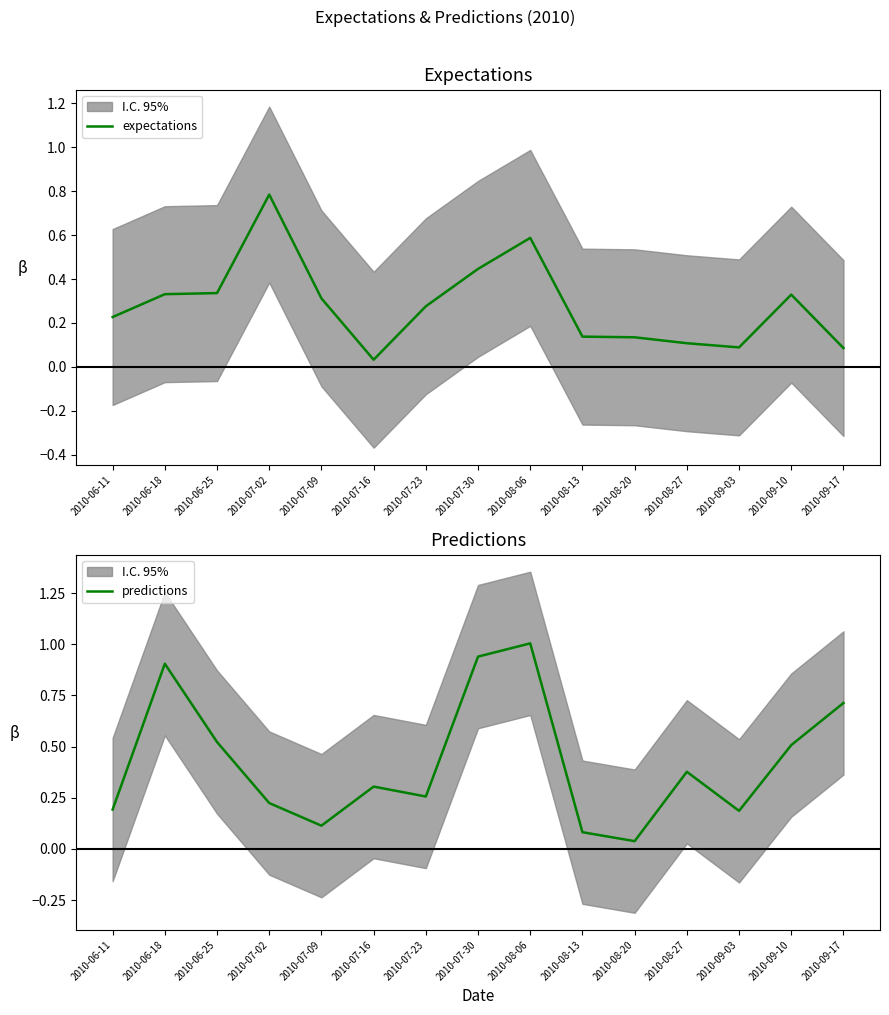

Rank the series by their average value, from highest to lowest.

predictions, expectations